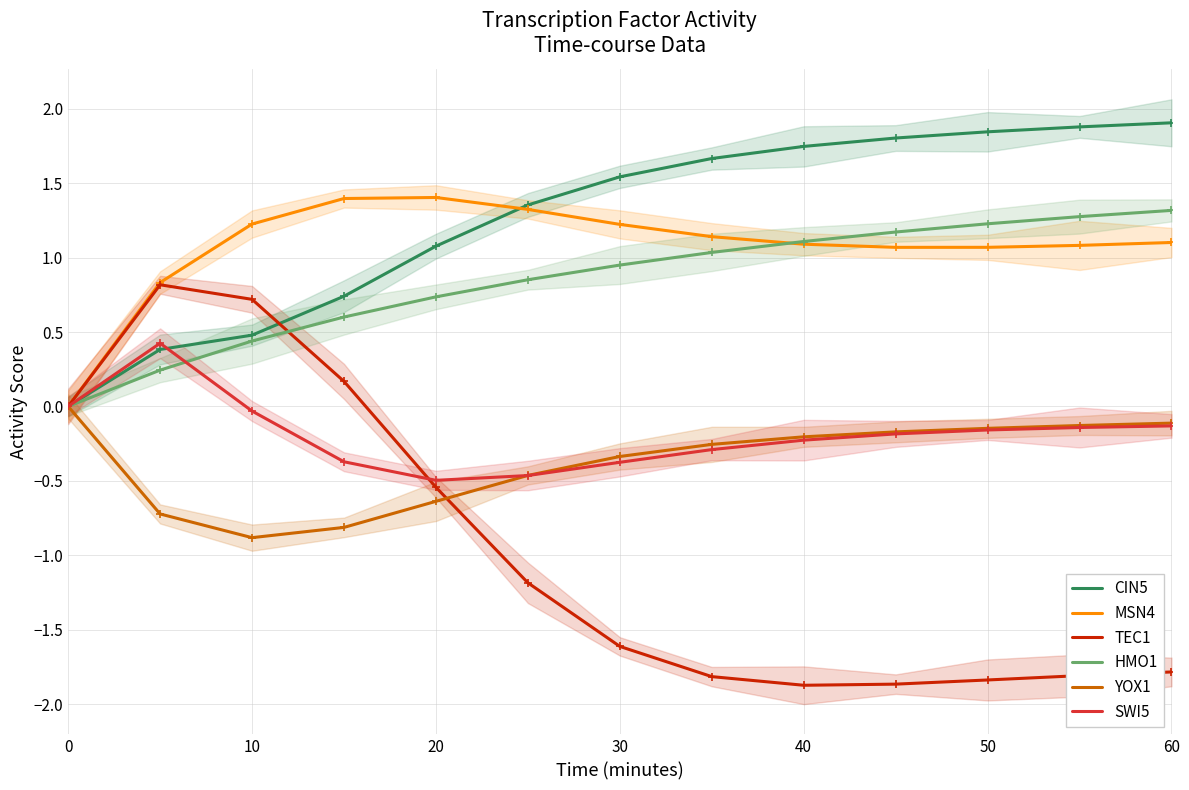

How many times do SWI5 and HMO1 cross each other?

1